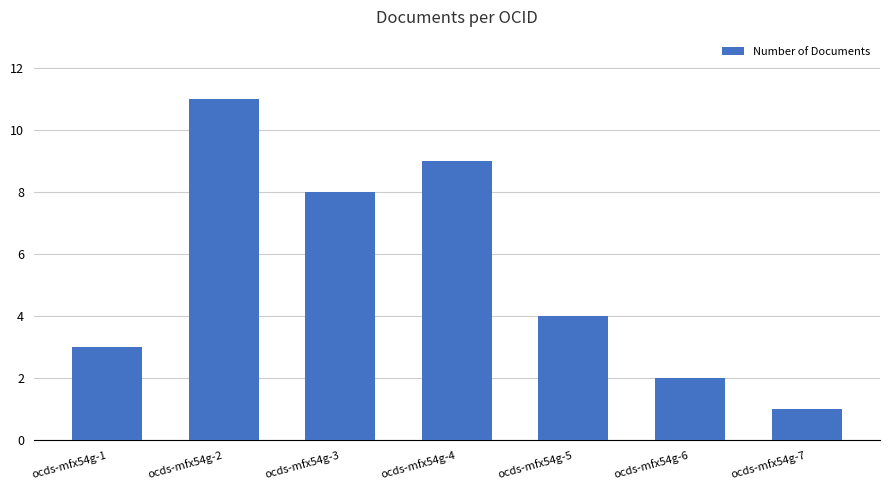

Reading left to right, list all the values displayed in this chart.

3	11	8	9	4	2	1